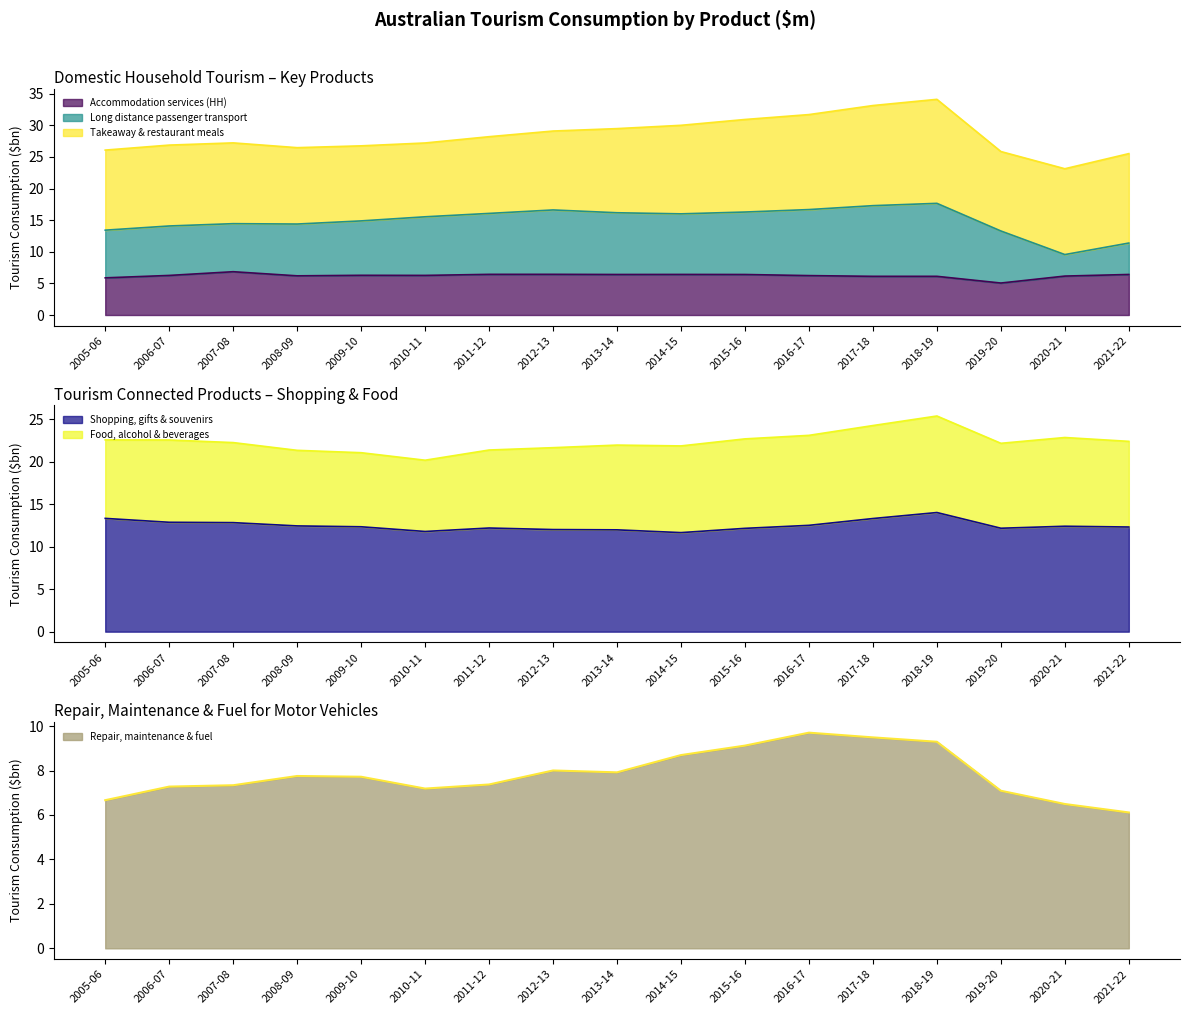

The Accommodation services (HH) series shows 9.7 at 2011-12. True or false?

False